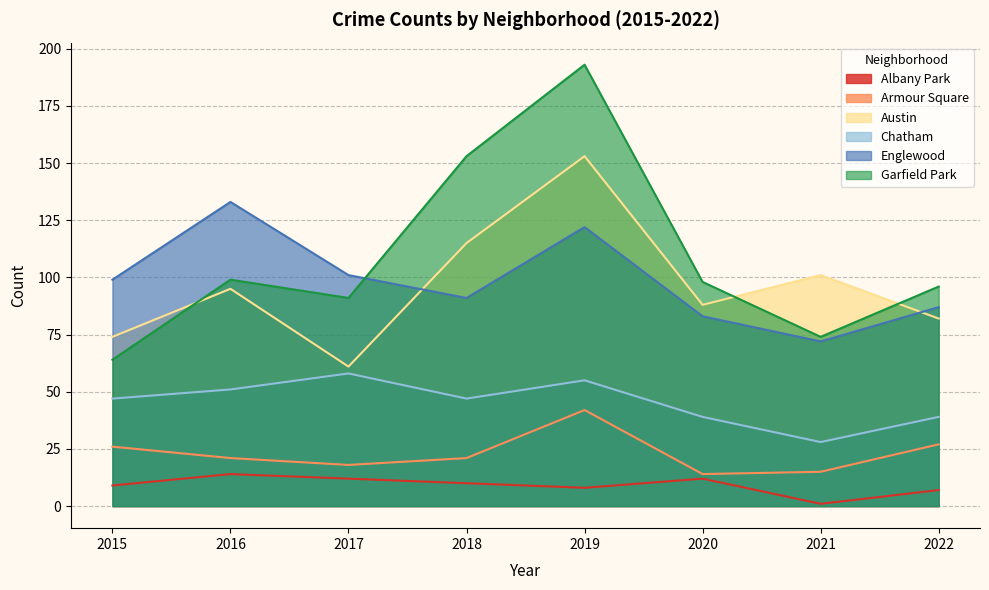

What is the value of the Garfield Park point at the 6th from the left?

98